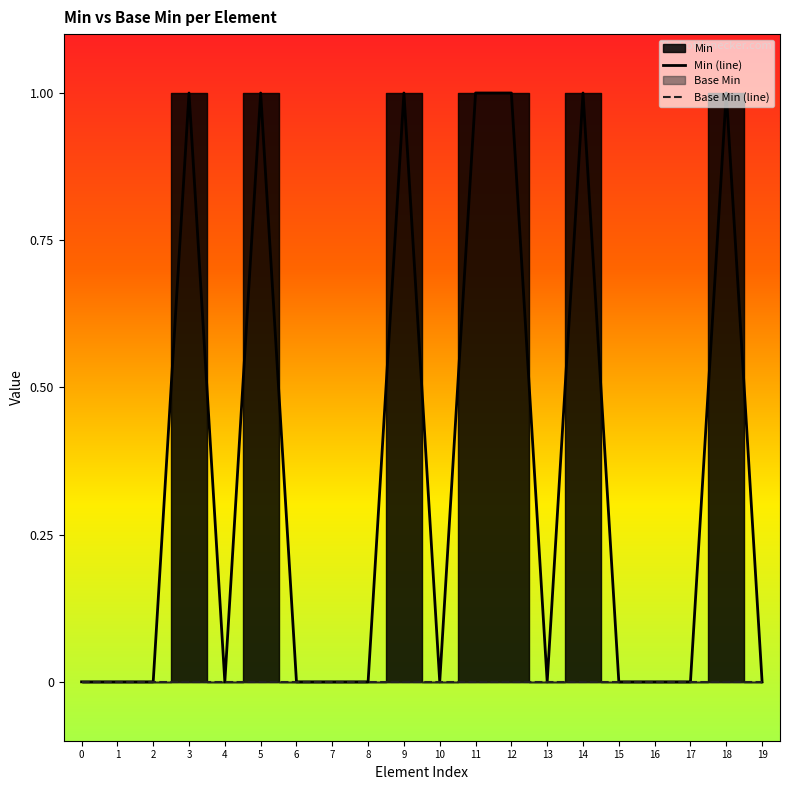

Is it true that Min (line) equals 1 at 3?

True